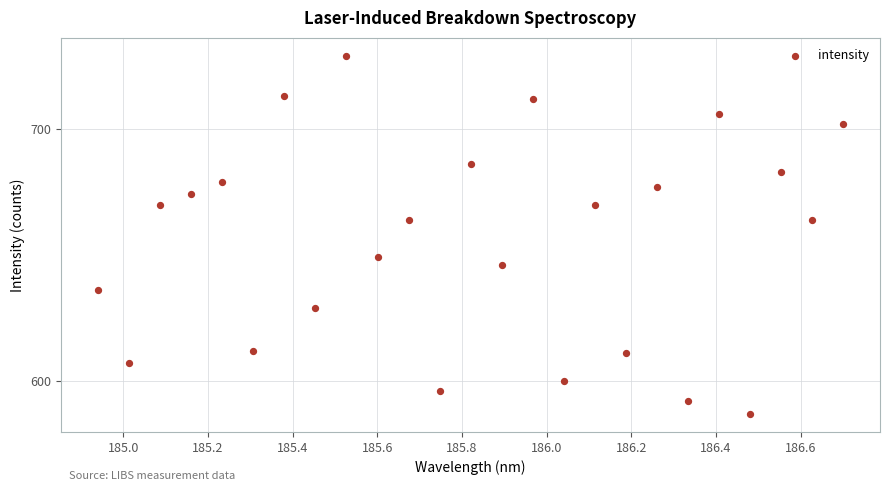

What is the range of Y values (max minus min)?

142